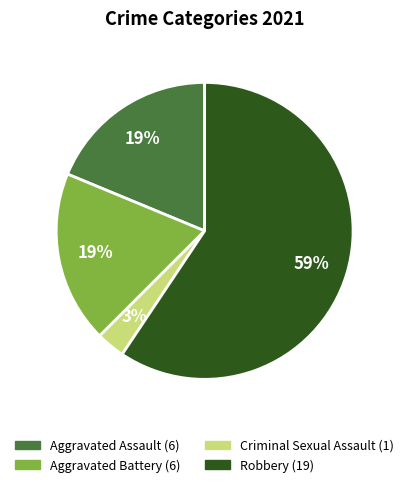

To the nearest percent, what is the difference between the largest and smallest slice percentages?

56%